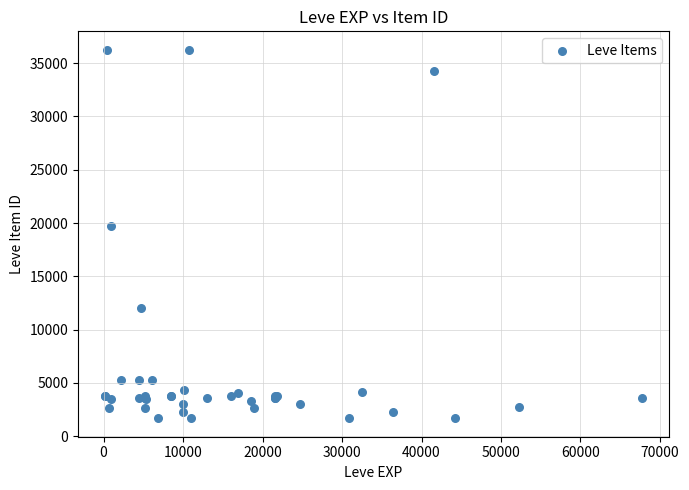

What Y value in the scatter plot is closest to 18967?

19744